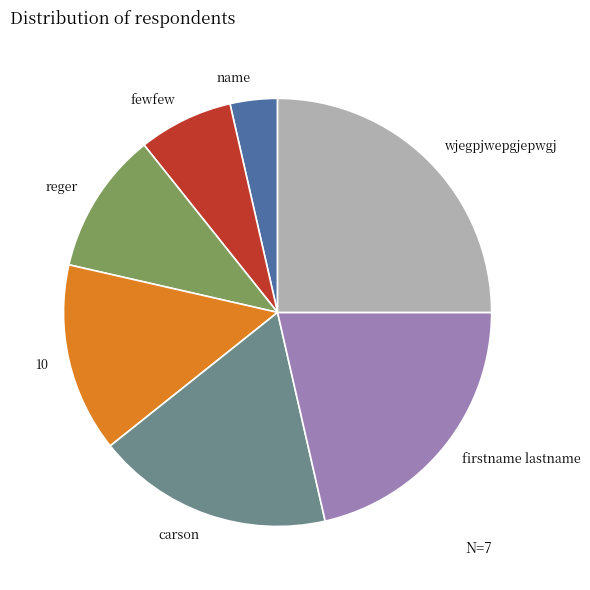

Is it true that reger is 23% of the pie?

False